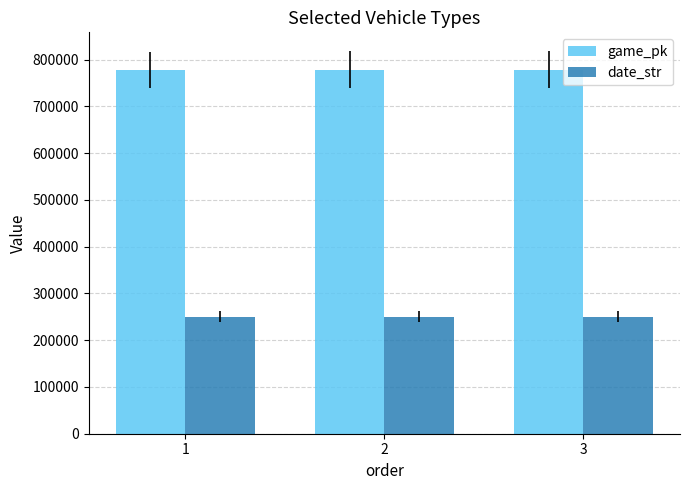

At which label does date_str first exceed 250406?

1